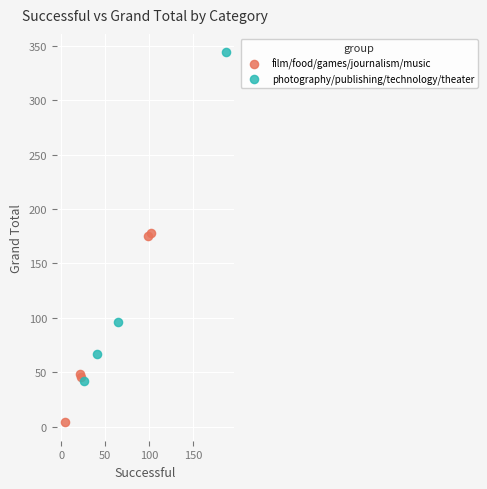

Which series reaches the minimum Y coordinate?

film/food/games/journalism/music